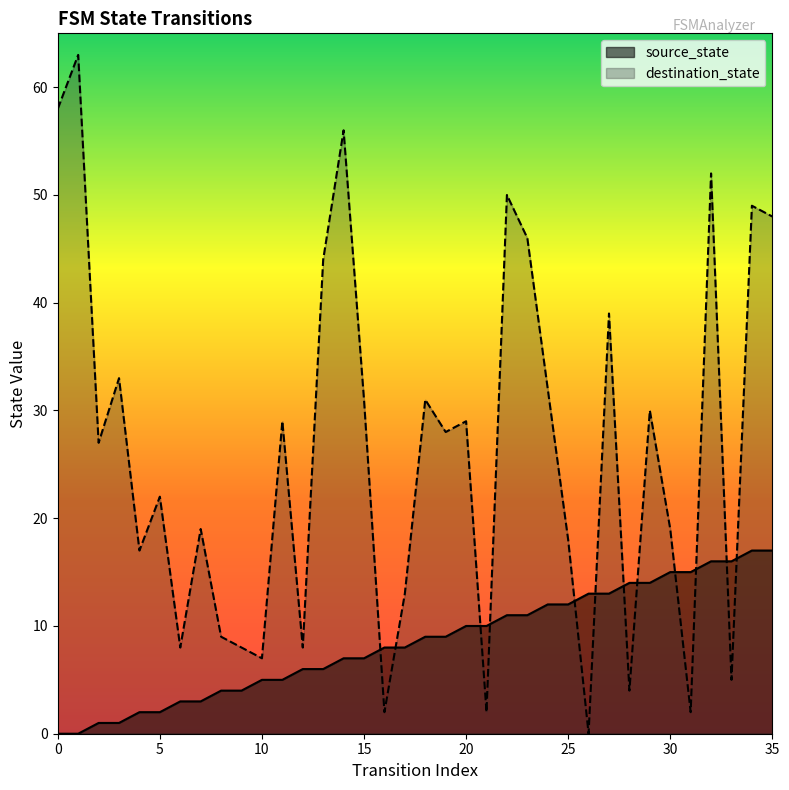

Rank the series at 29 from lowest to highest value.

source_state, destination_state